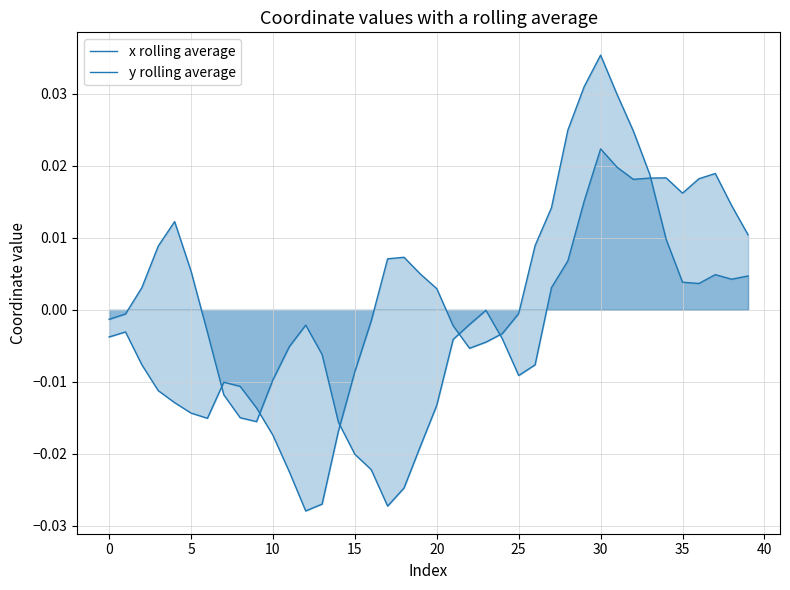

Rank the series by their maximum value, from lowest to highest.

x rolling average, y rolling average